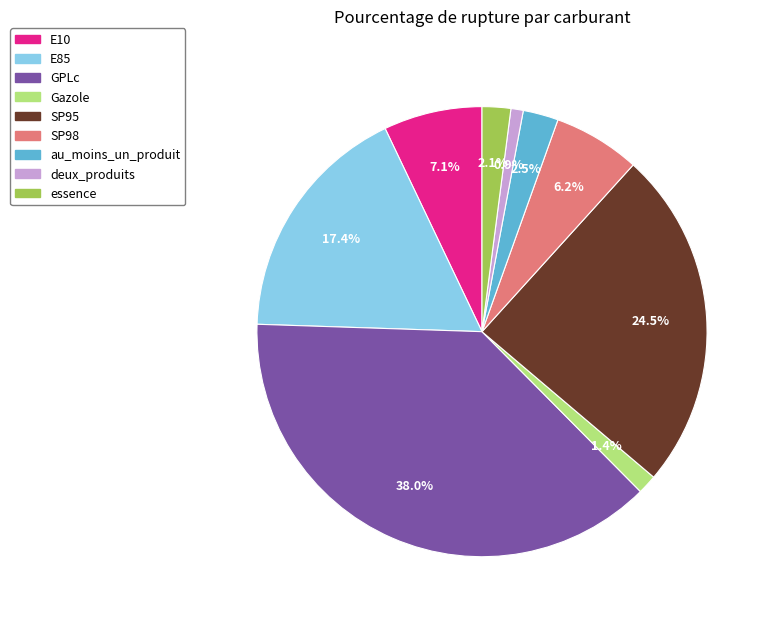

Does any single category account for the majority?

No